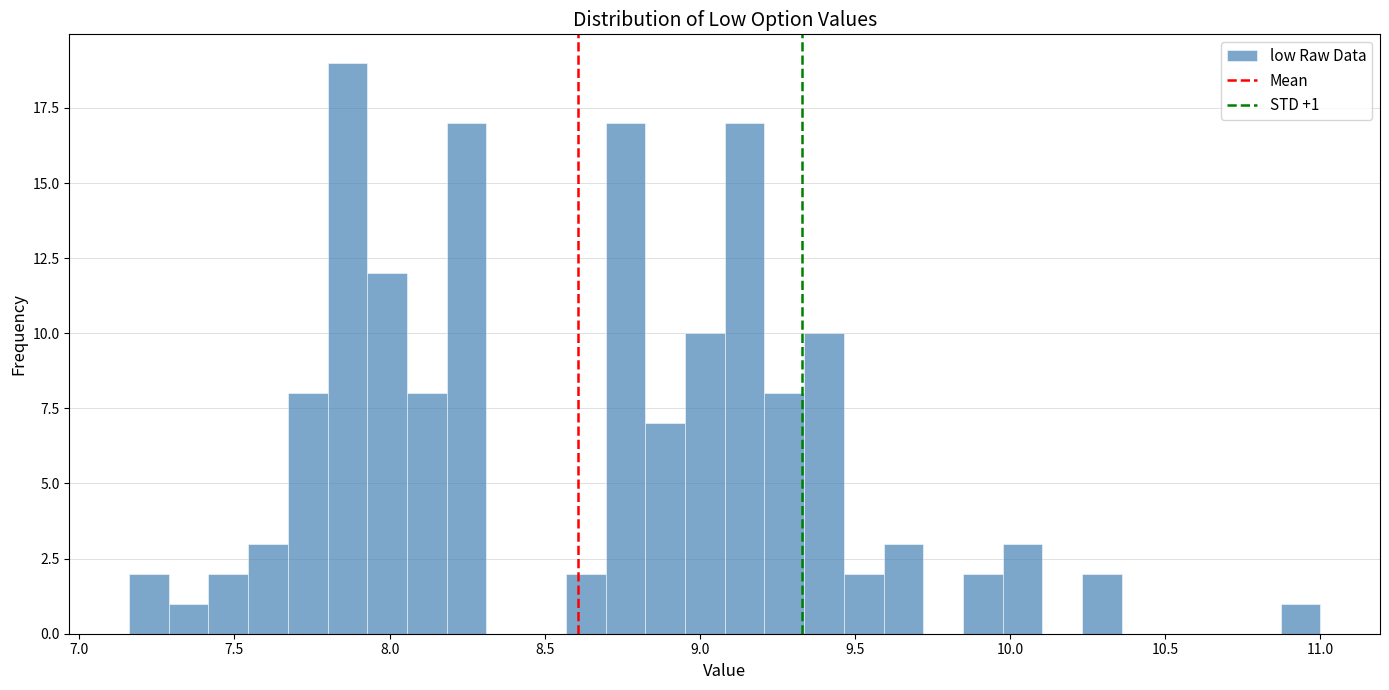

Around what value on the x-axis is the tallest bar? Give the approximate position of its centre, as read against the axis.

7.85